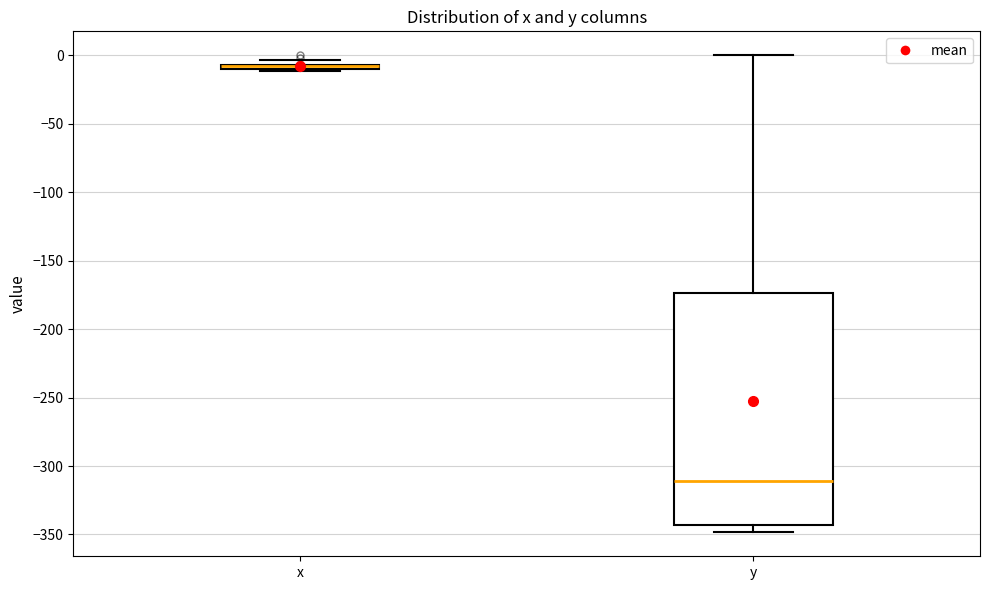

Where does the lower whisker of the box for y end on the y-axis? The values are not printed on the chart, so give them approximately, as read against the axis.

-350